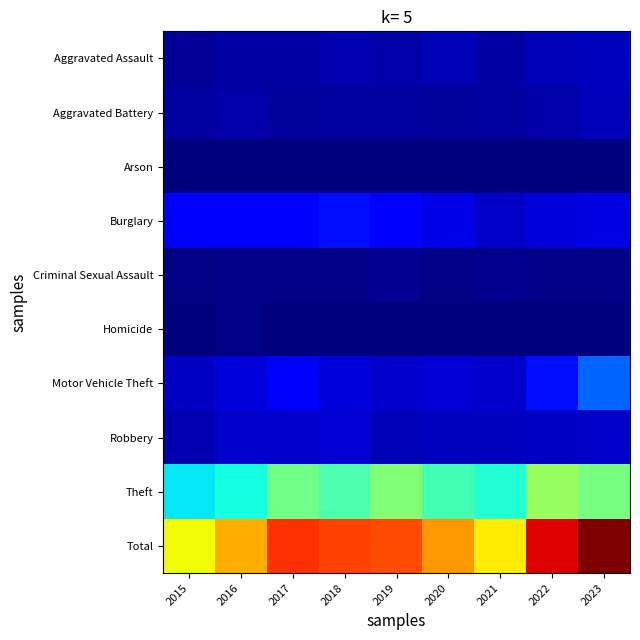

Reading right to left, what are all the values shown in this chart?

Aggravated Assault: 2023=77	2022=66	2021=47	2020=69	2019=50	2018=62	2017=47	2016=44	2015=28
Aggravated Battery: 2023=71	2022=53	2021=39	2020=38	2019=39	2018=42	2017=37	2016=50	2015=39
Arson: 2023=5	2022=3	2021=4	2020=3	2019=2	2018=4	2017=1	2016=3	2015=2
Burglary: 2023=121	2022=110	2021=88	2020=129	2019=164	2018=191	2017=155	2016=152	2015=170
Criminal Sexual Assault: 2023=16	2022=16	2021=18	2020=11	2019=25	2018=17	2017=16	2016=16	2015=11
Homicide: 2023=4	2022=4	2021=2	2020=5	2019=3	2018=4	2017=1	2016=7	2015=2
Motor Vehicle Theft: 2023=308	2022=189	2021=92	2020=103	2019=96	2018=113	2017=159	2016=111	2015=84
Robbery: 2023=90	2022=84	2021=76	2020=77	2019=68	2018=107	2017=94	2016=97	2015=61
Theft: 2023=678	2022=731	2021=537	2020=590	2019=692	2018=606	2017=667	2016=515	2015=486
Total: 2023=1370	2022=1256	2021=903	2020=1025	2019=1139	2018=1146	2017=1177	2016=995	2015=883